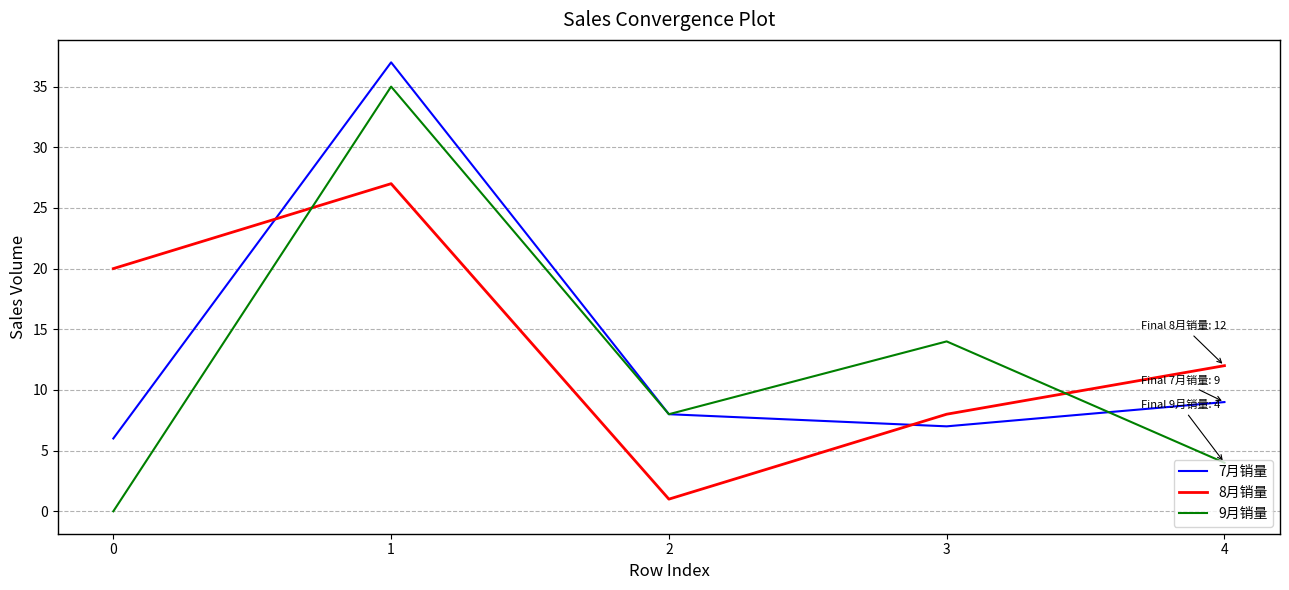

In 9月销量, how many points are higher than both neighbors (excluding endpoints)?

2